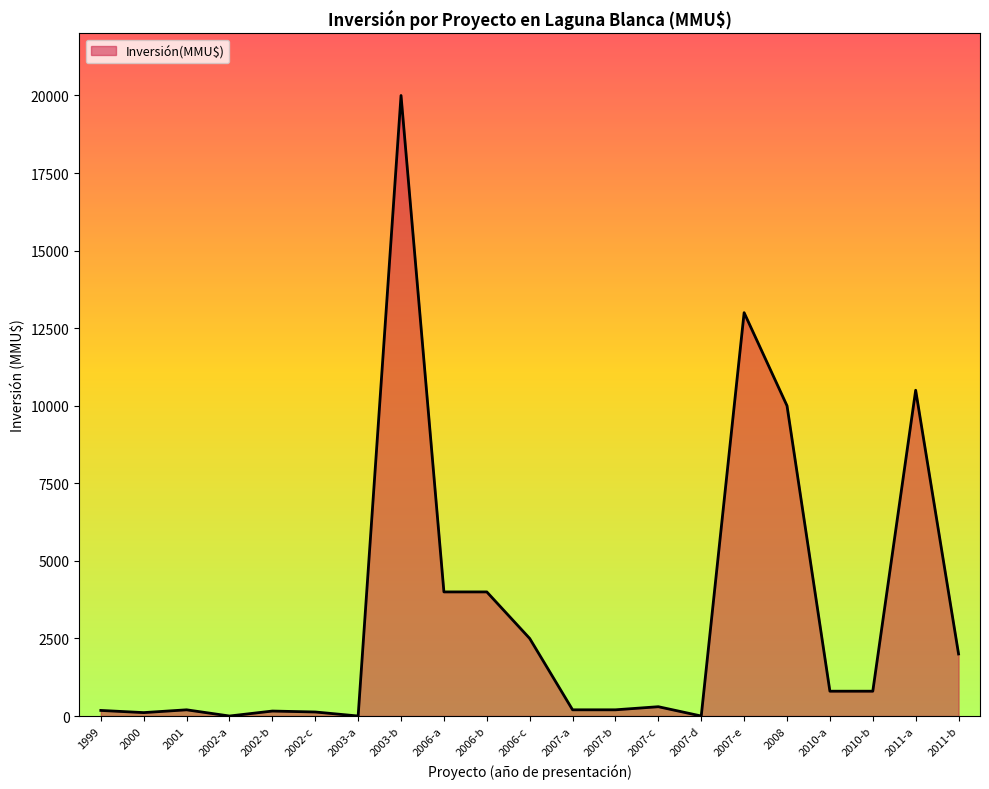

Which category has the highest value across all series?

2003-b